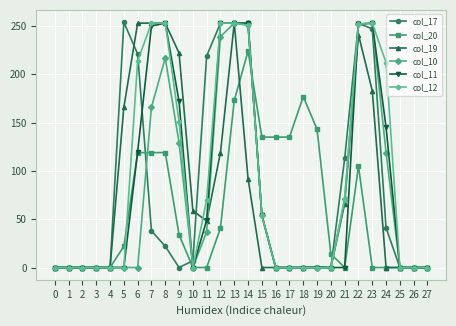

Between 0 and 18, which series saw the biggest shift?

col_20